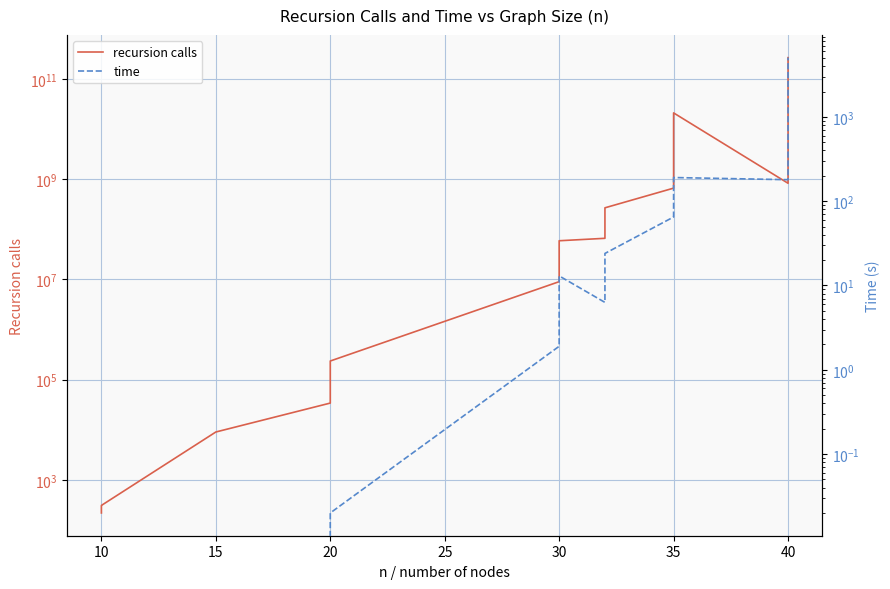

List the series in order of their peak value, lowest first.

time, recursion calls